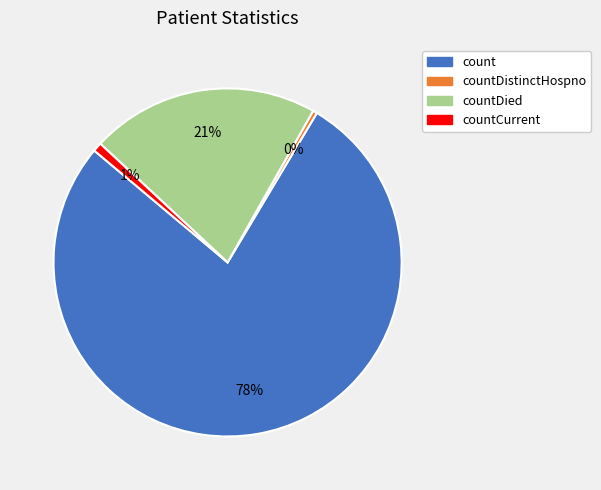

Is there a majority slice in this chart?

Yes